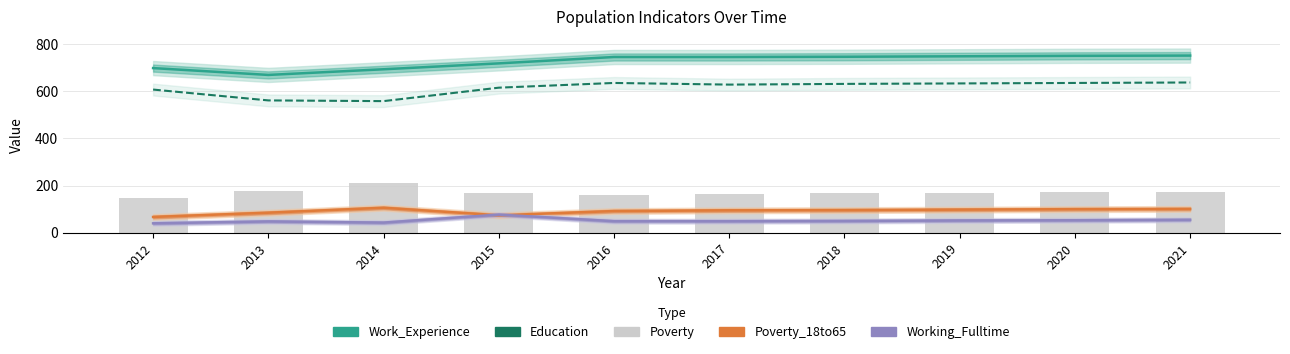

Where is Poverty_18to65 nearest to the value 86?

2013